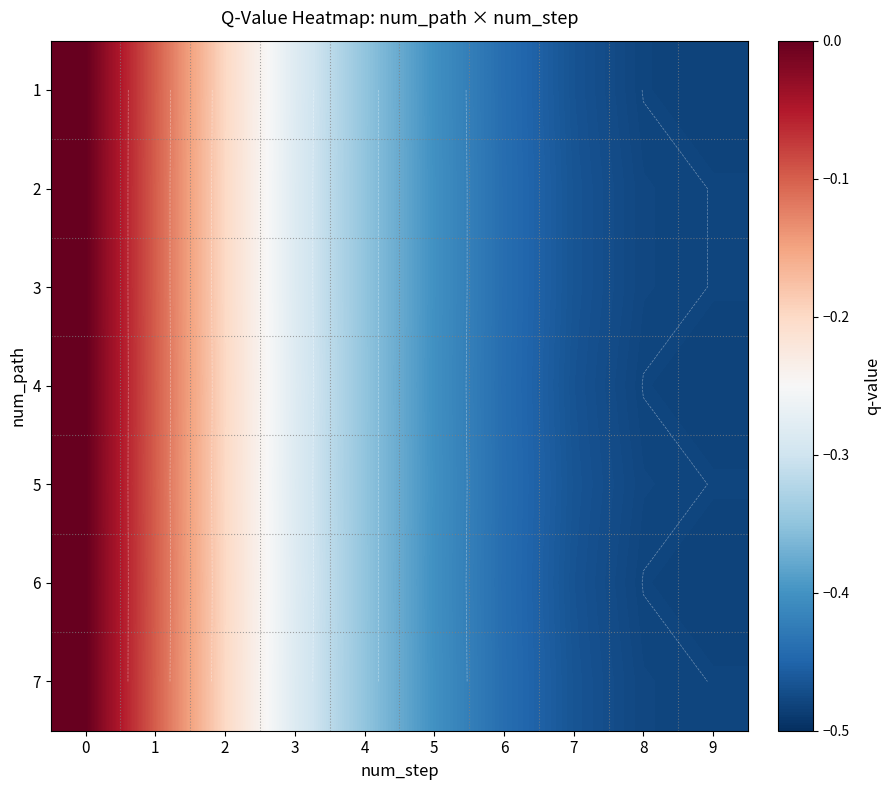

What is the sum of all 2 values?

-3.2